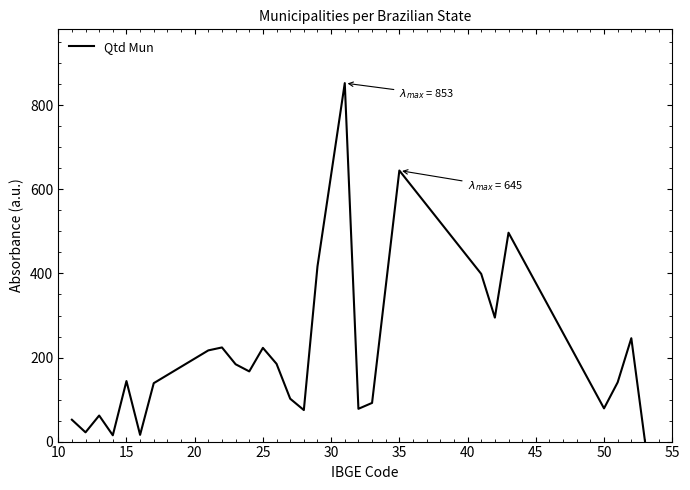

What is the difference between the maximum and minimum values?

852